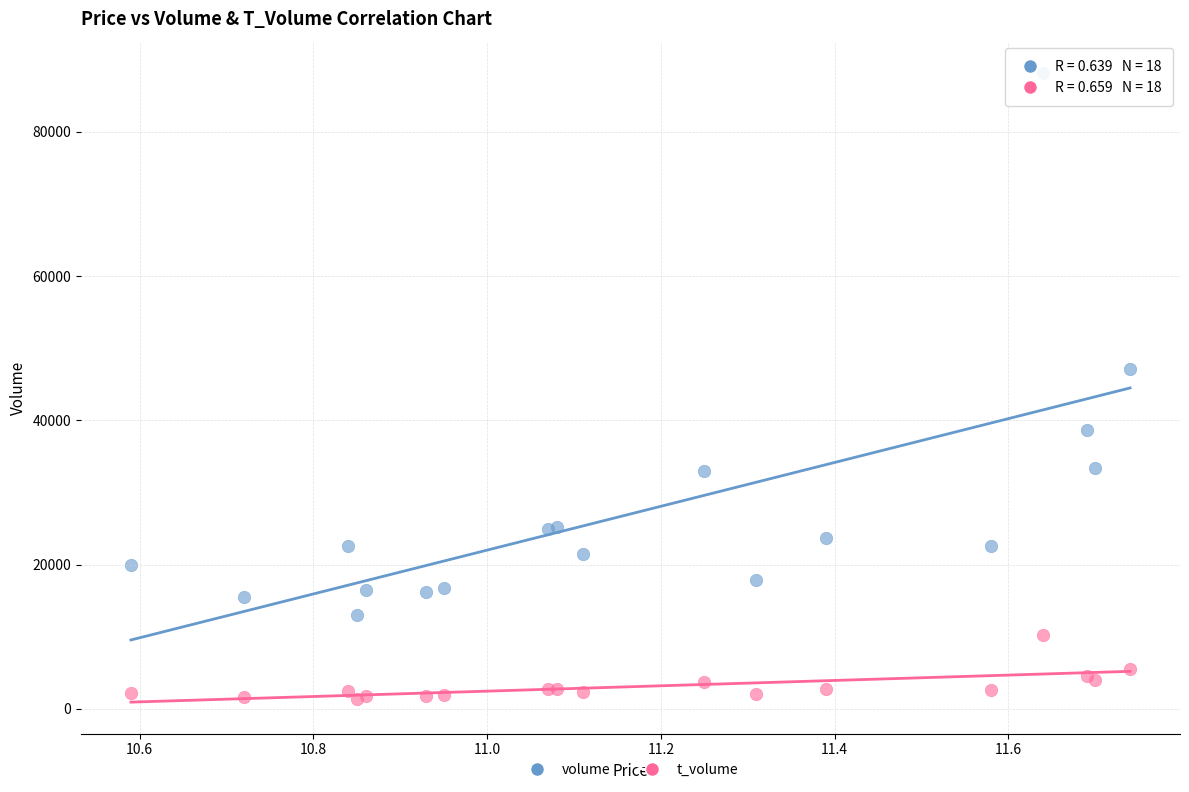

What are all the series names shown in the legend?

volume, t_volume